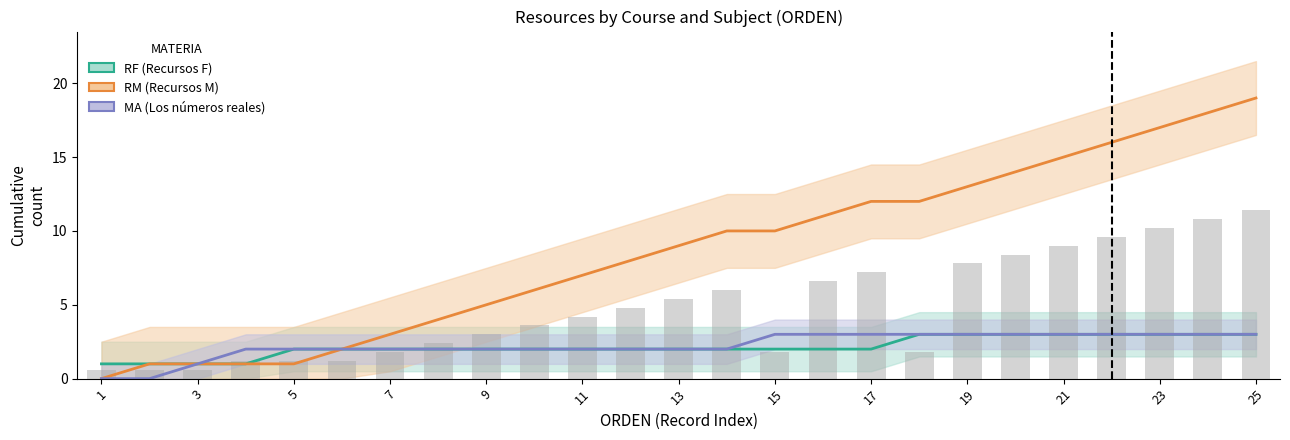

What is the difference between the maximum and minimum values in the RM (Recursos M) series?

19